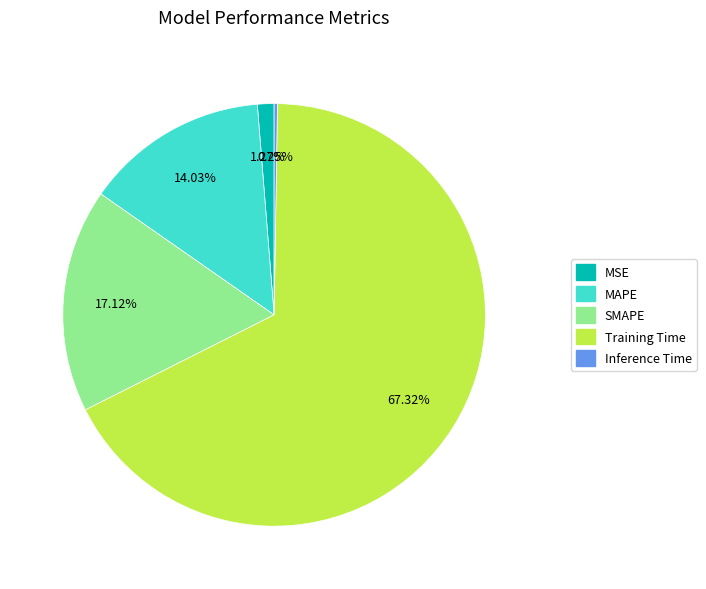

Which slice is the largest?

Training Time